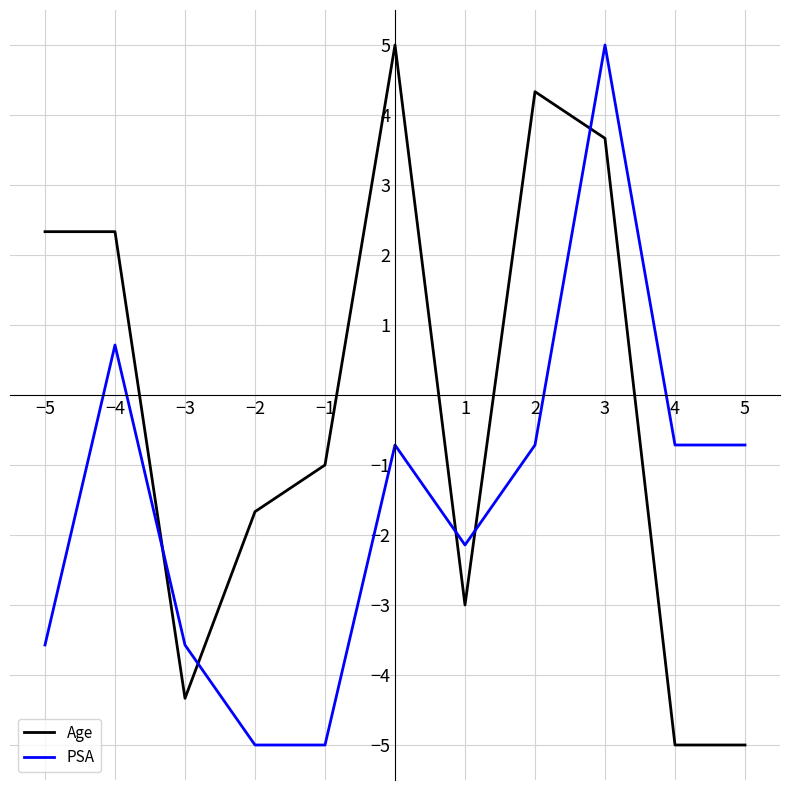

True or false: Age has more than 0 interior local peaks.

True